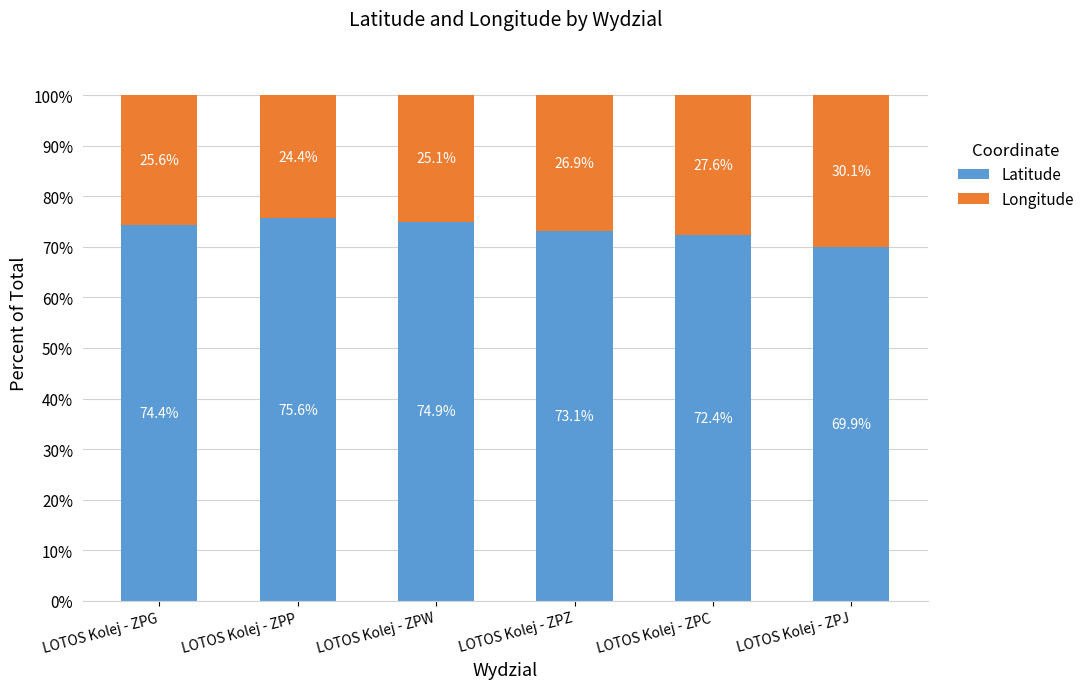

The value of Latitude at LOTOS Kolej - ZPG is 74.4. True or false?

True